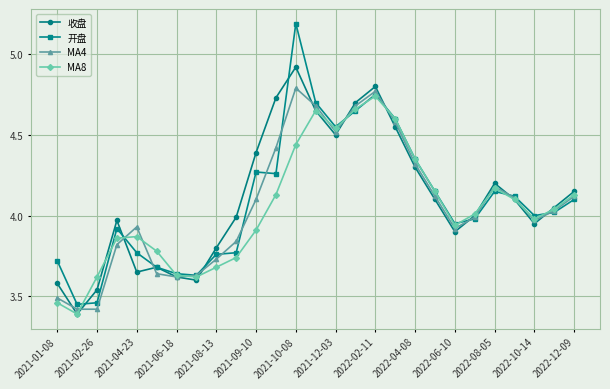

Which series ends up on top after the final intersection of 开盘 and 收盘?

收盘